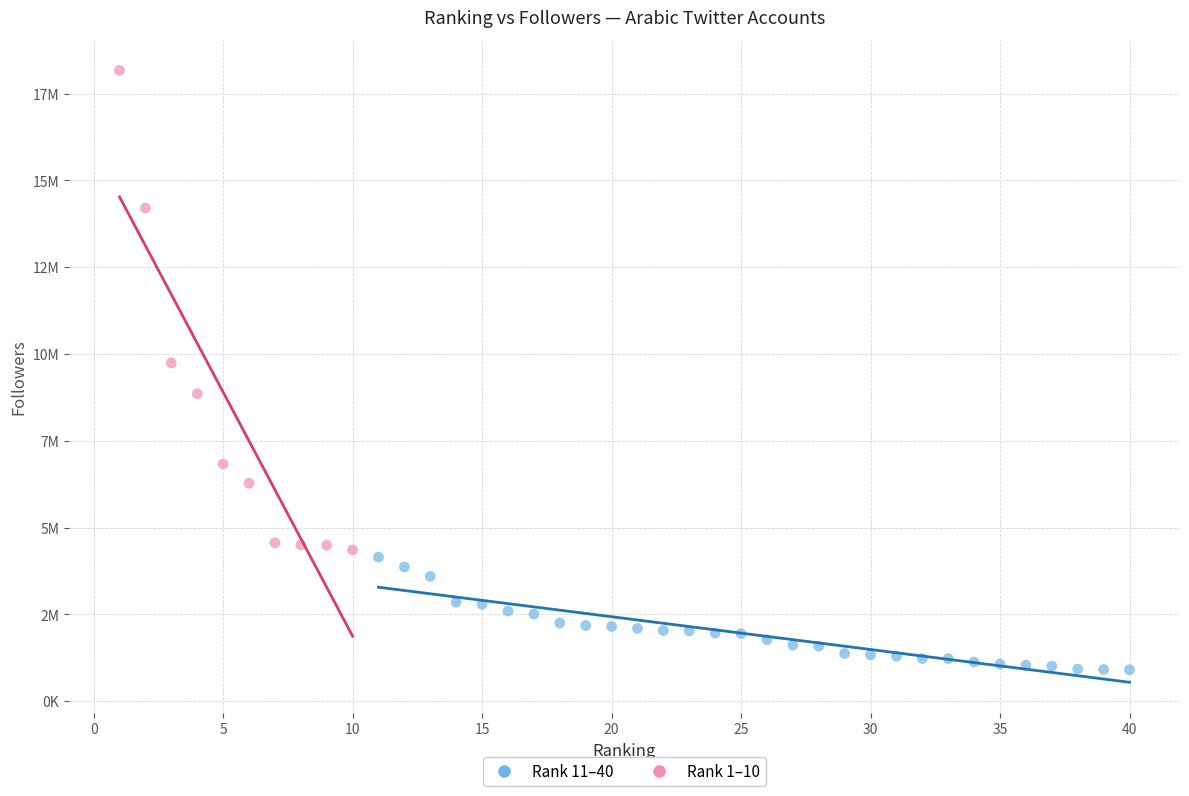

Which series contains the highest Y value?

Rank 1–10